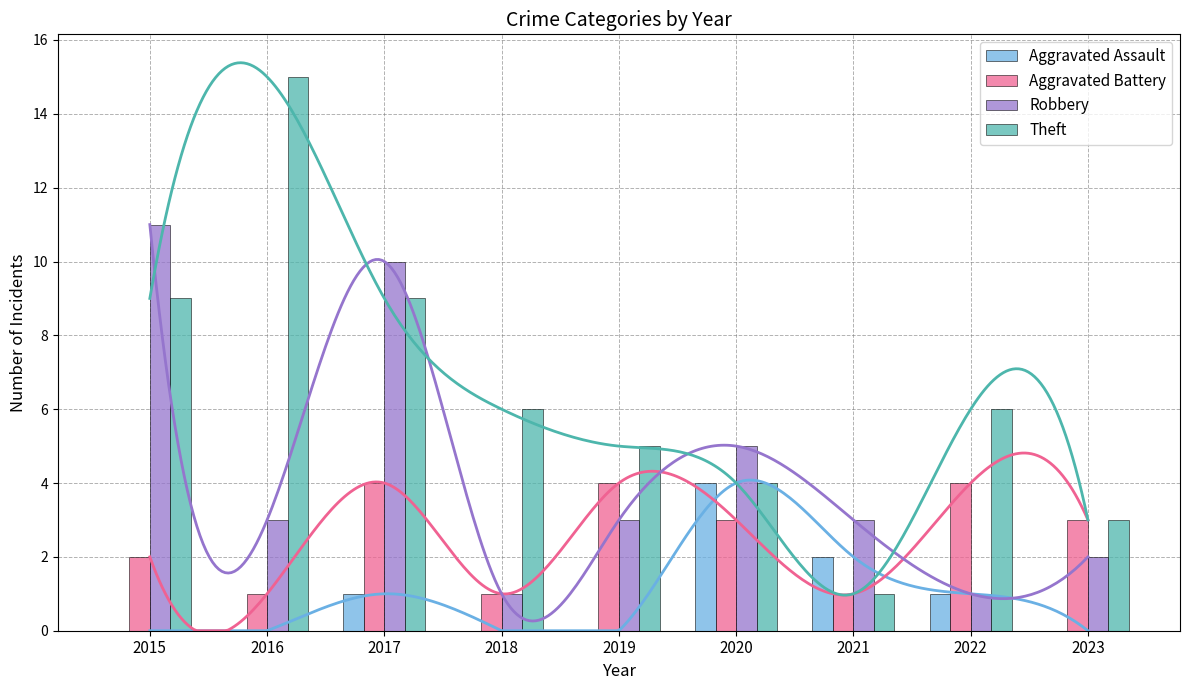

Which label corresponds to the largest value in the chart?

2016